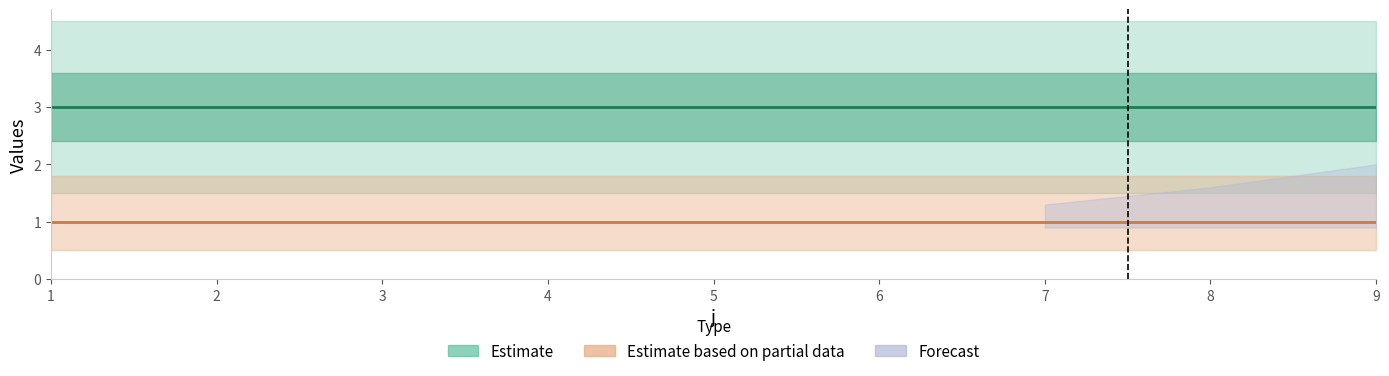

Between 9 and 3, which is larger?

9